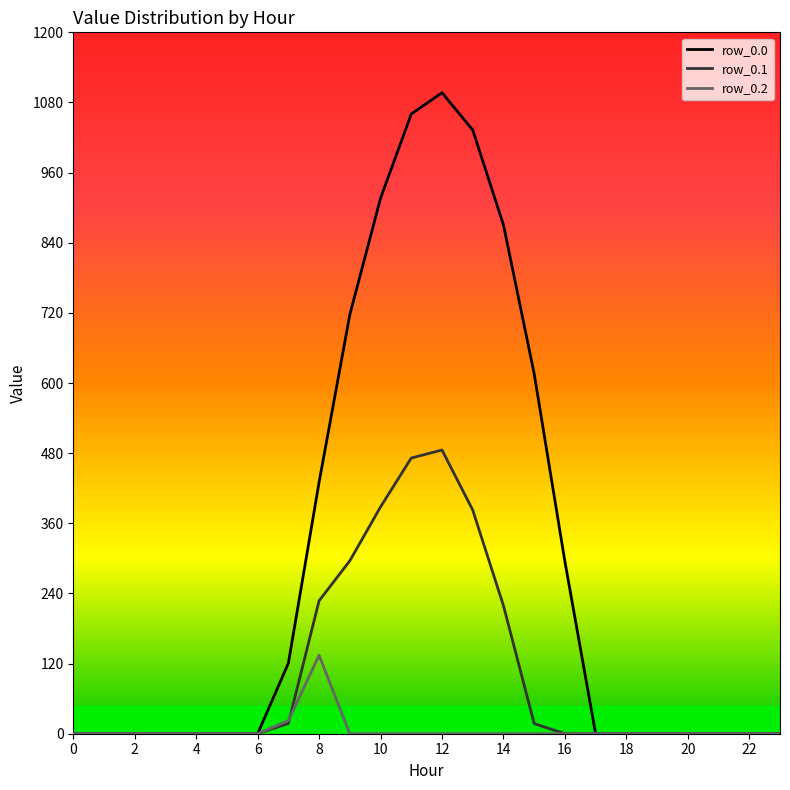

Rank the series by their maximum value, from lowest to highest.

row_0.2, row_0.1, row_0.0